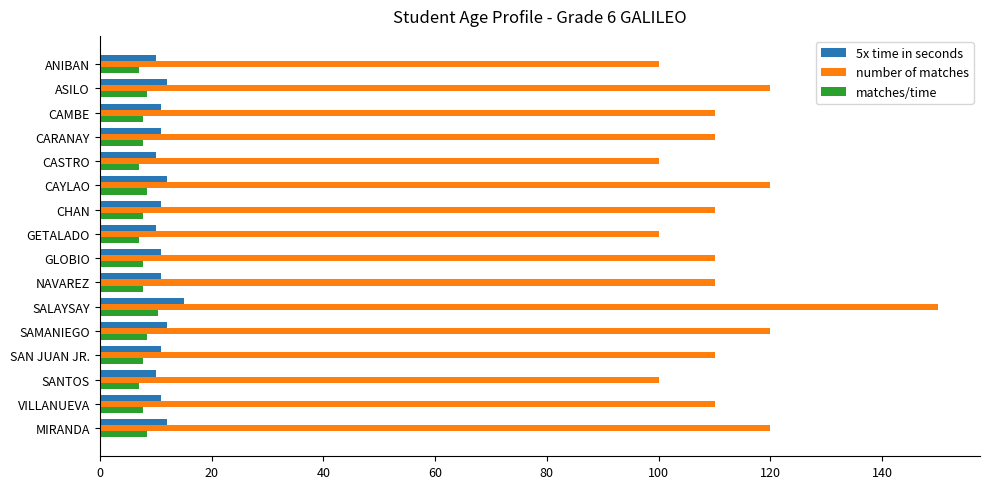

Which label corresponds to the largest value in the chart?

SALAYSAY